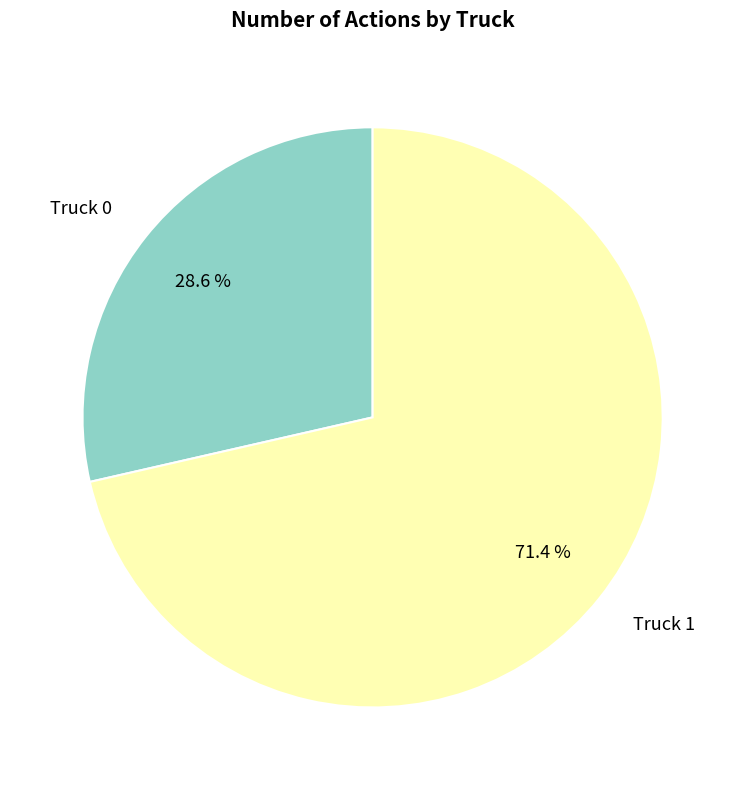

Is it true that Truck 1 is 71% of the pie?

True